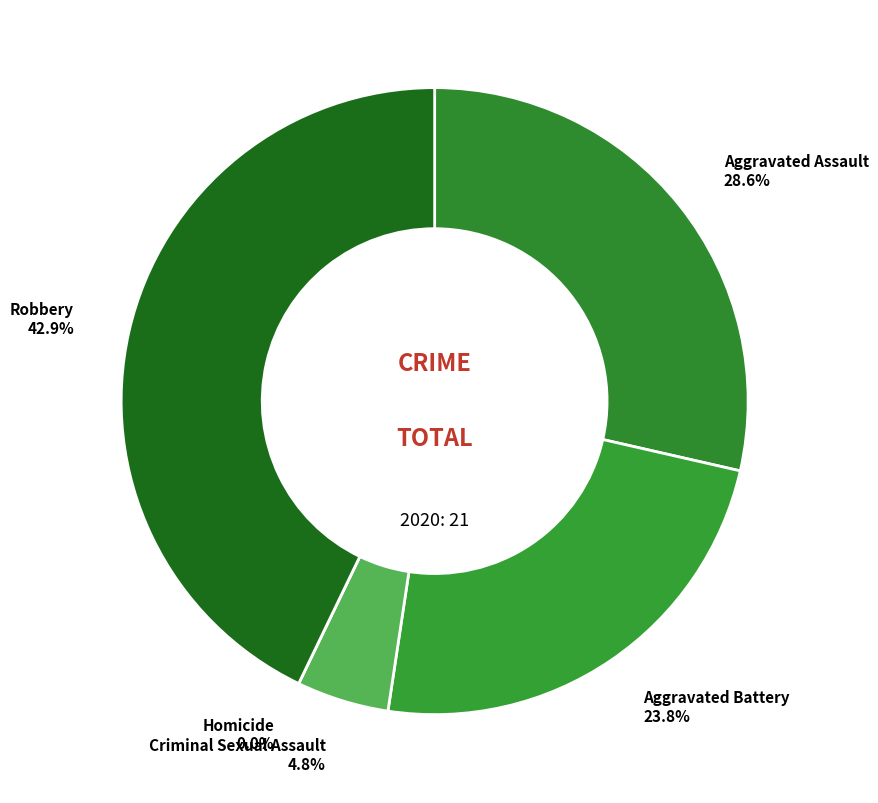

How much of the chart is everything except Homicide?

100.0%